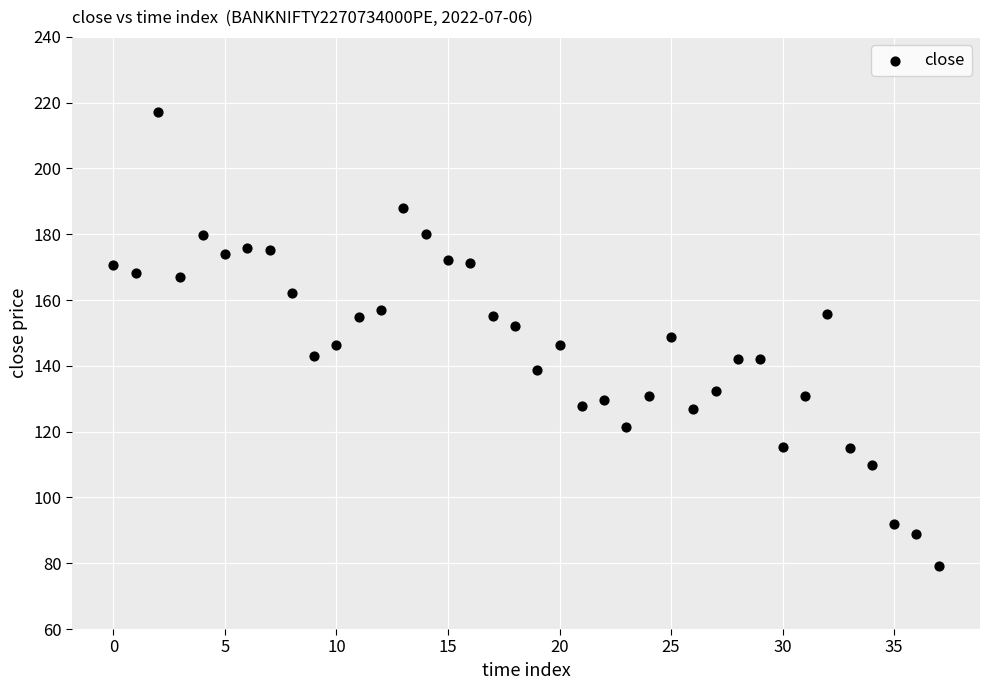

What is the range of Y values (max minus min)?

137.9